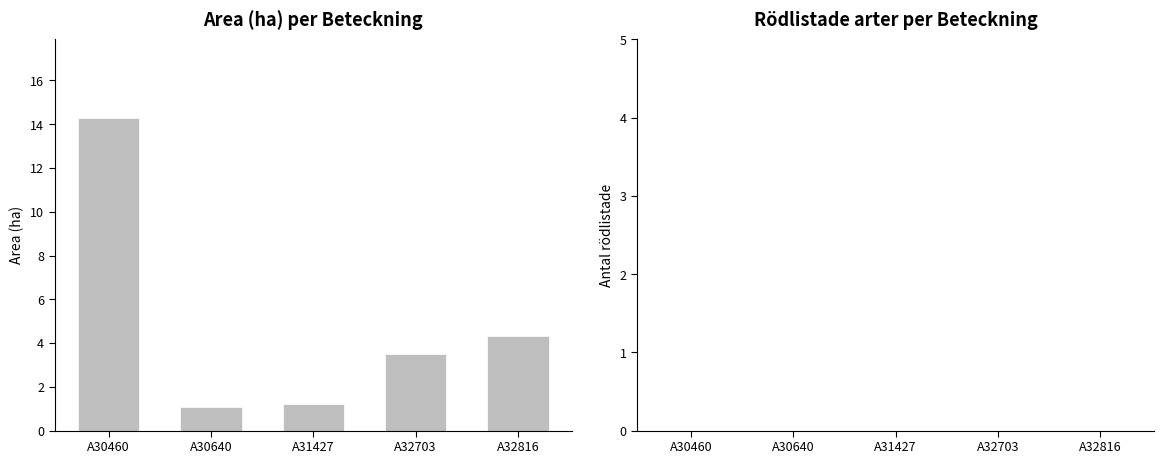

Reading right to left, extract all data points from this chart.

4.3	3.5	1.2	1.1	14.3